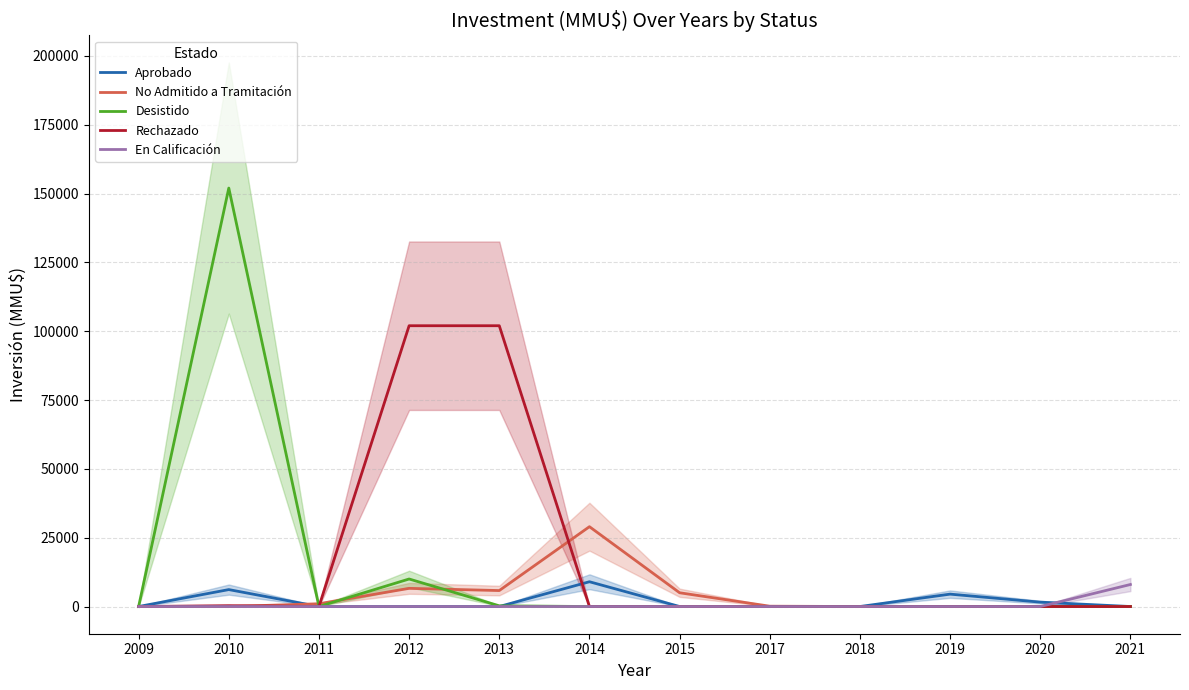

How many series are shown in this chart?

5